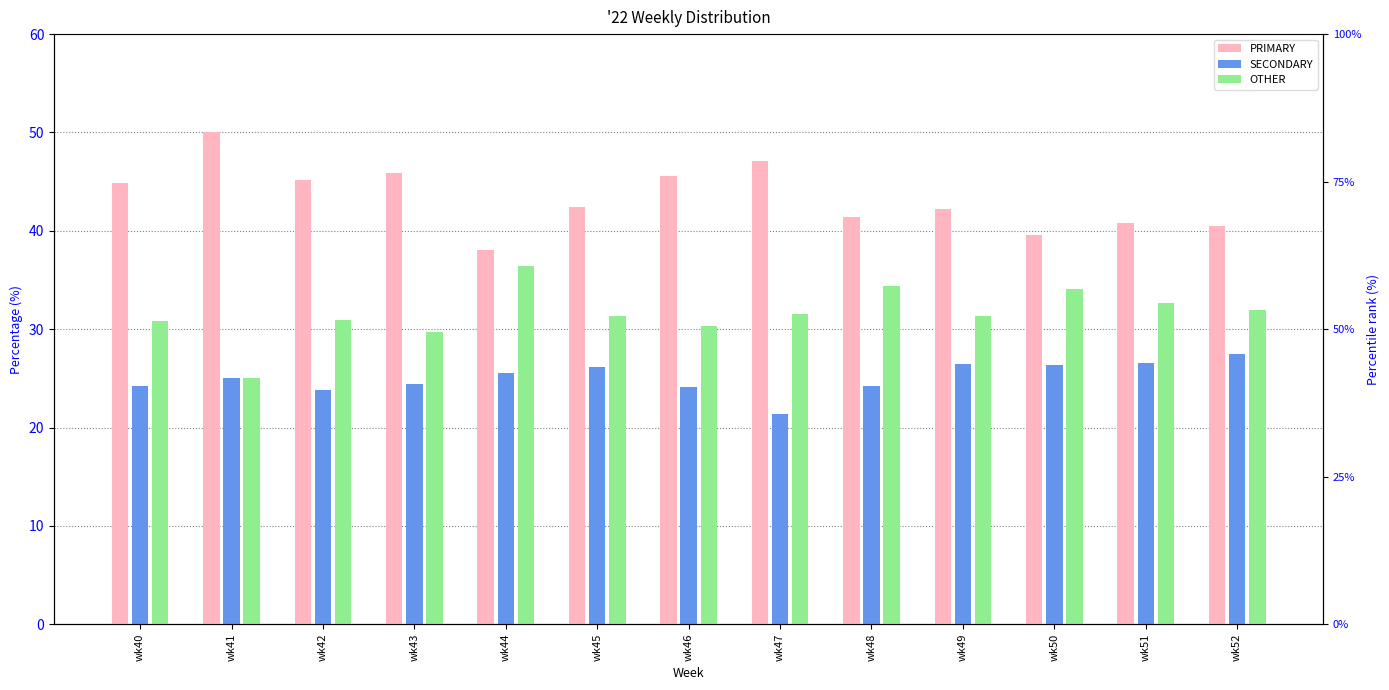

What is the lowest value of the PRIMARY series?

38.0